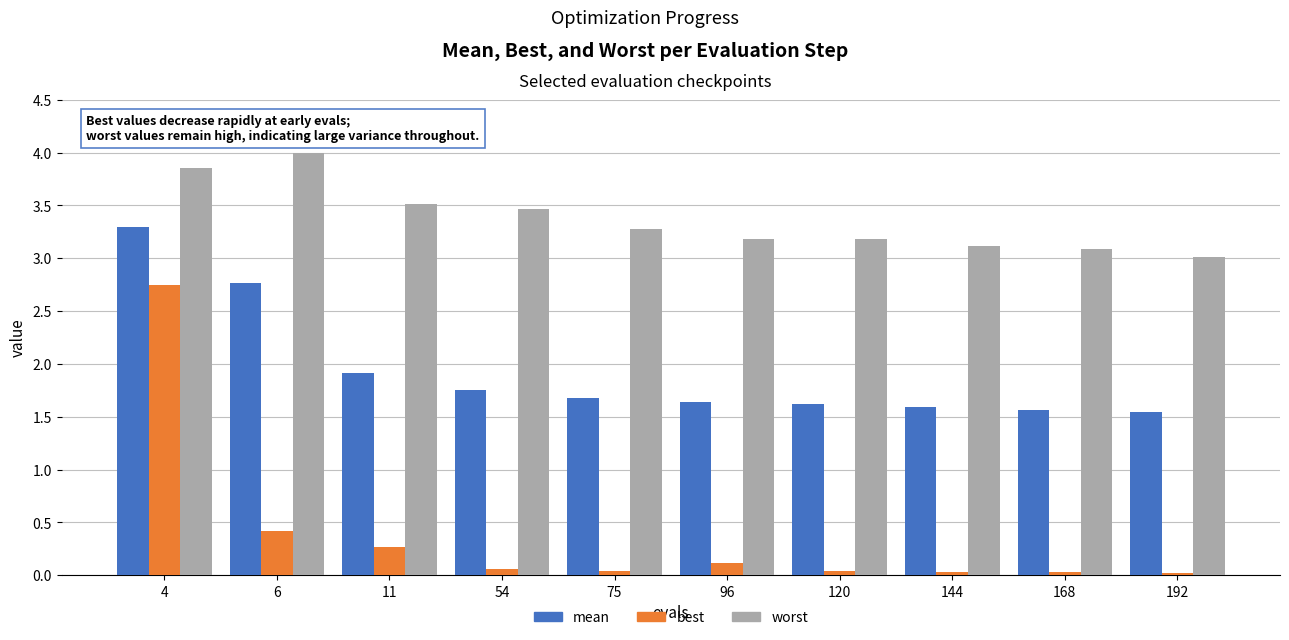

Which series has the largest range (max minus min)?

best